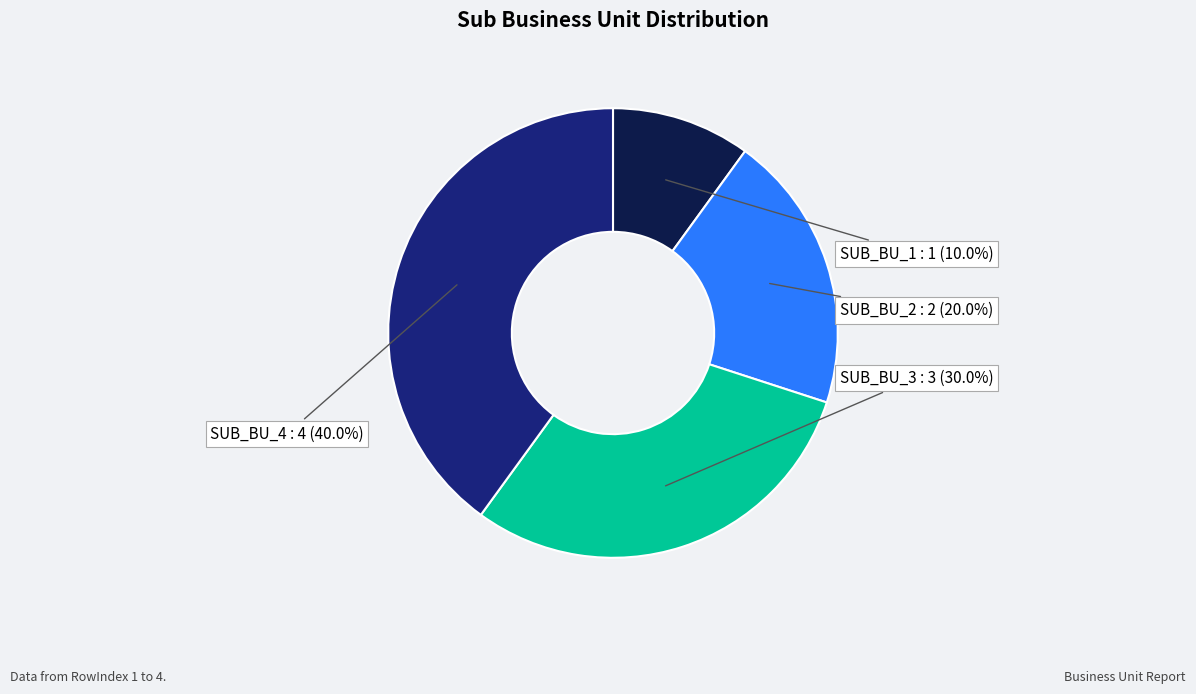

Is there a majority slice in this chart?

No